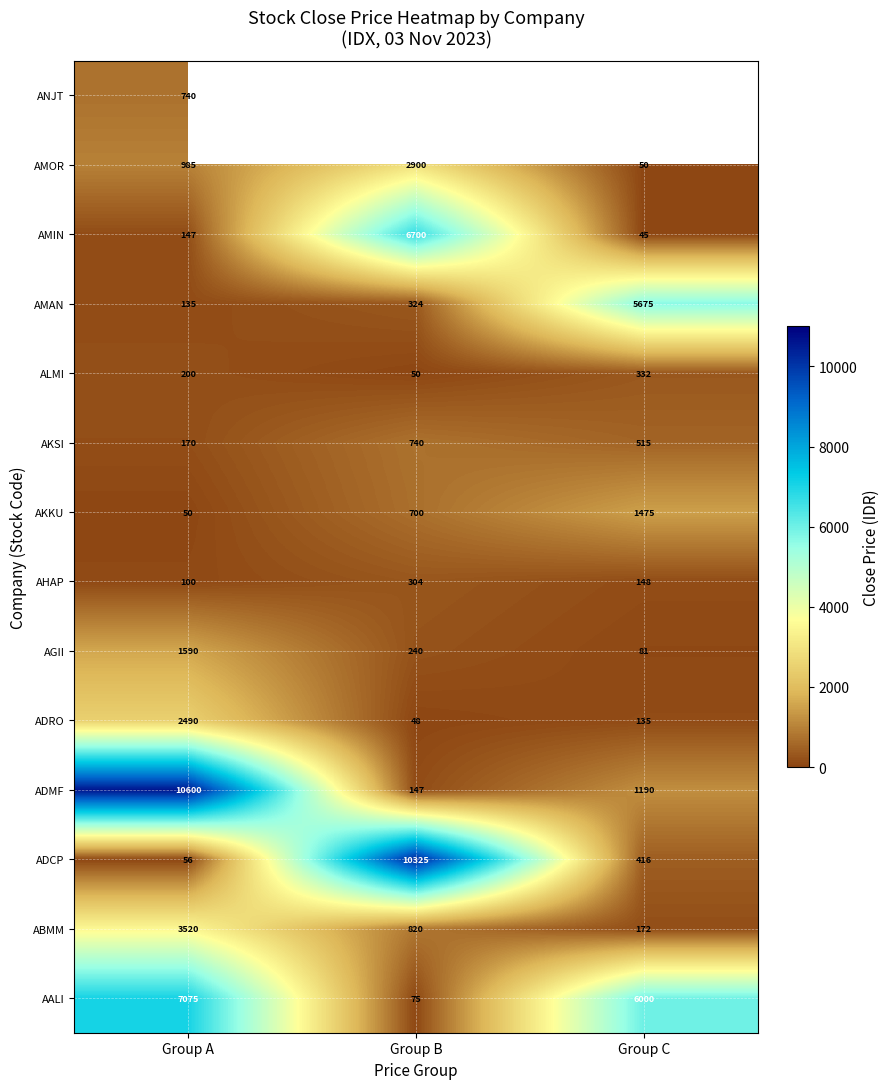

What is the difference between the maximum and second lowest values in the ADRO series?

2355